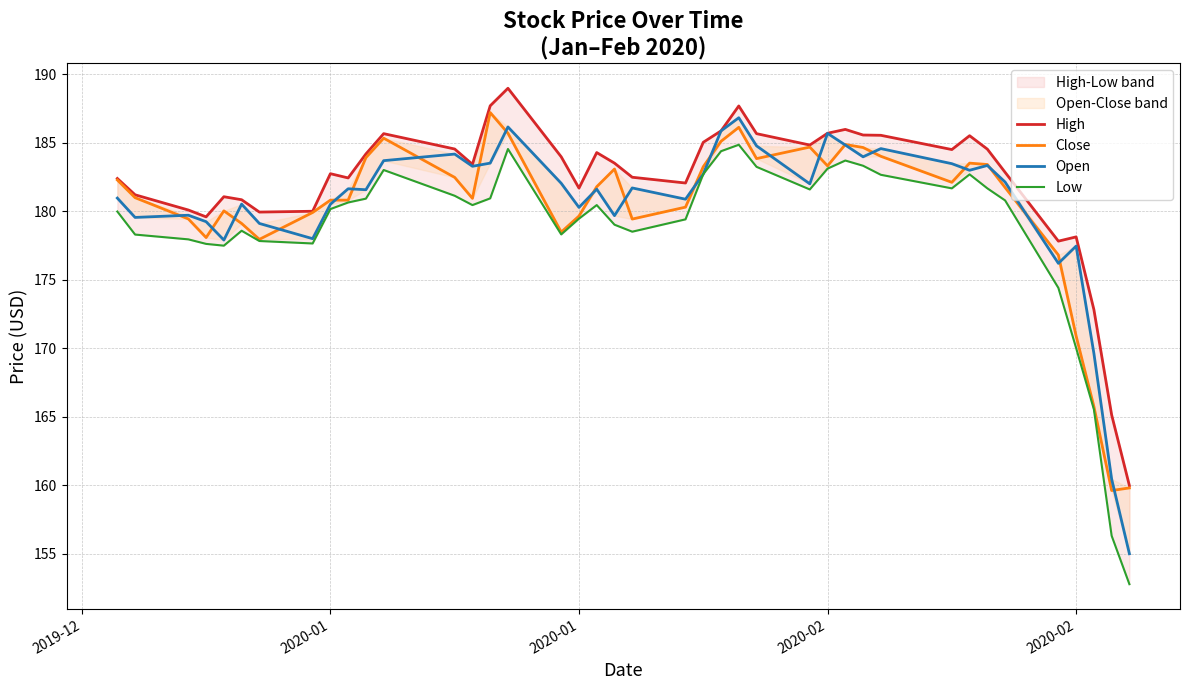

True or false: Open and Low cross at least once.

False